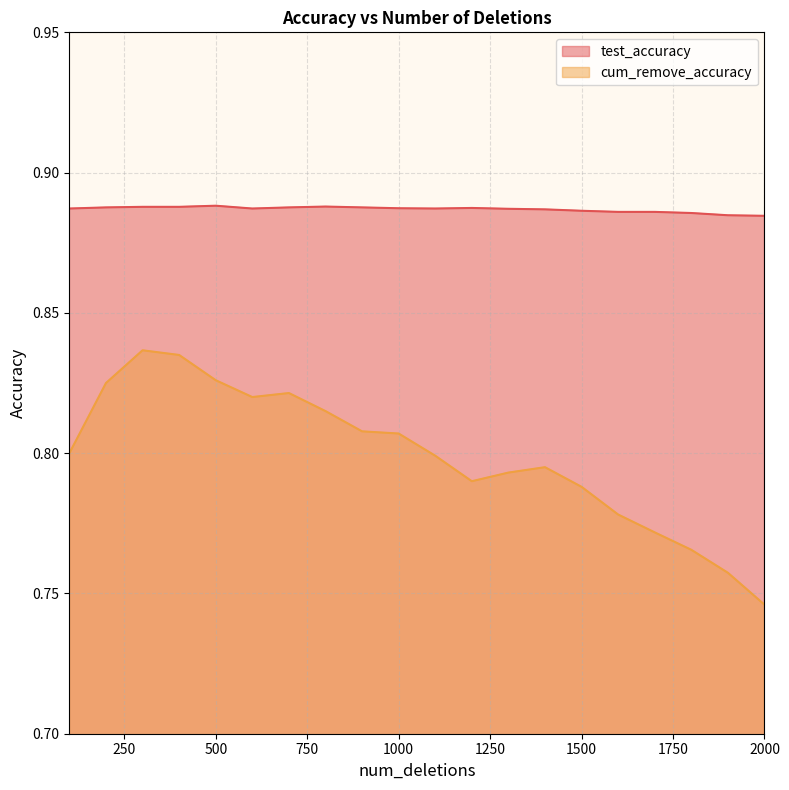

What is the difference between the highest and lowest values at 1600?

0.1